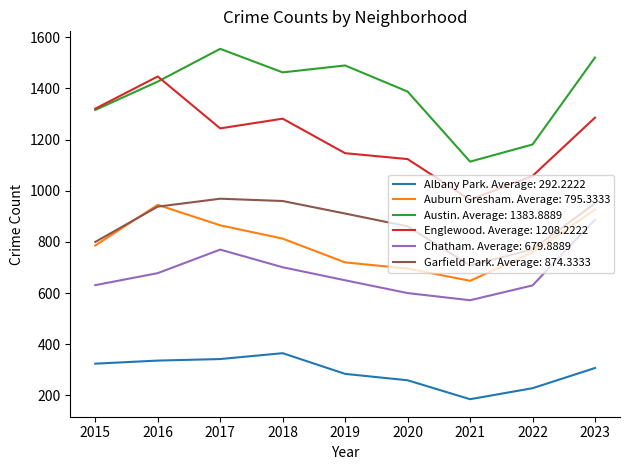

True or false: Auburn Gresham. Average: 795.3333 has a value of 865 at 2017.

True